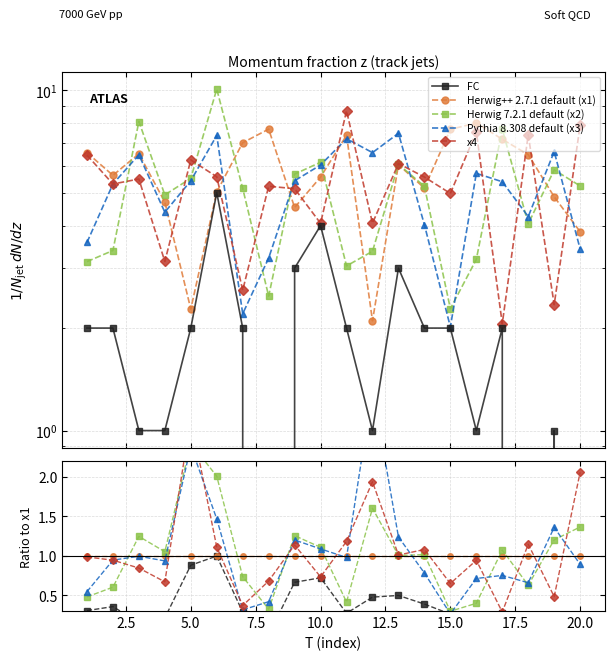

How many times do Herwig++ 2.7.1 default (x1) and Pythia 8.308 default (x3) cross each other?

8